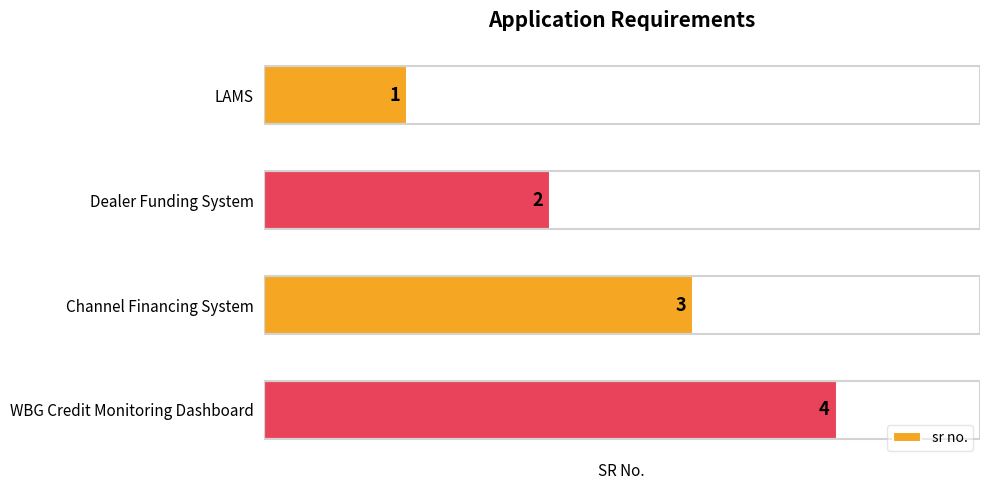

Rank the categories by value from highest to lowest.

WBG Credit Monitoring Dashboard, Channel Financing System, Dealer Funding System, LAMS